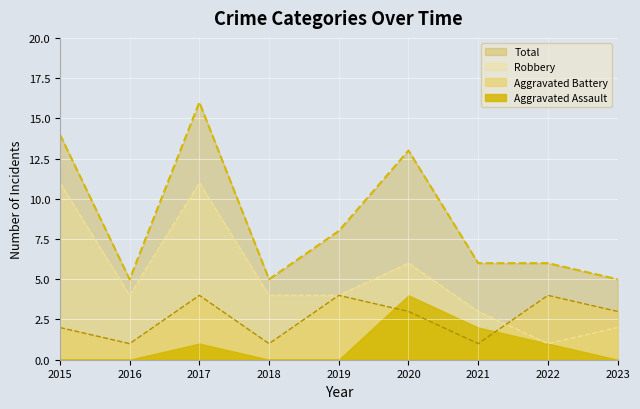

True or false: Total and Robbery intersect in this chart.

False